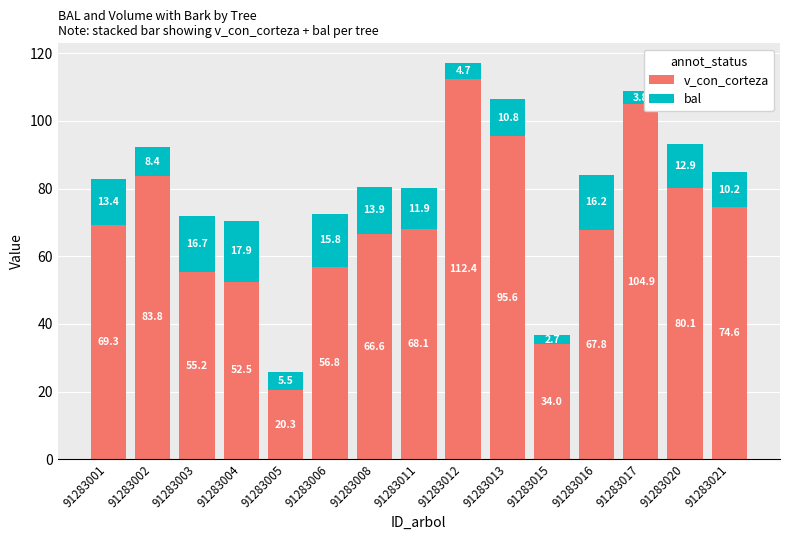

Count the number of data series in this chart.

2